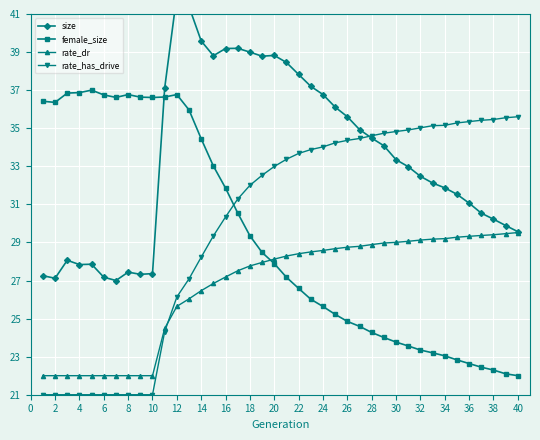

How many times do rate_dr and female_size cross each other?

1